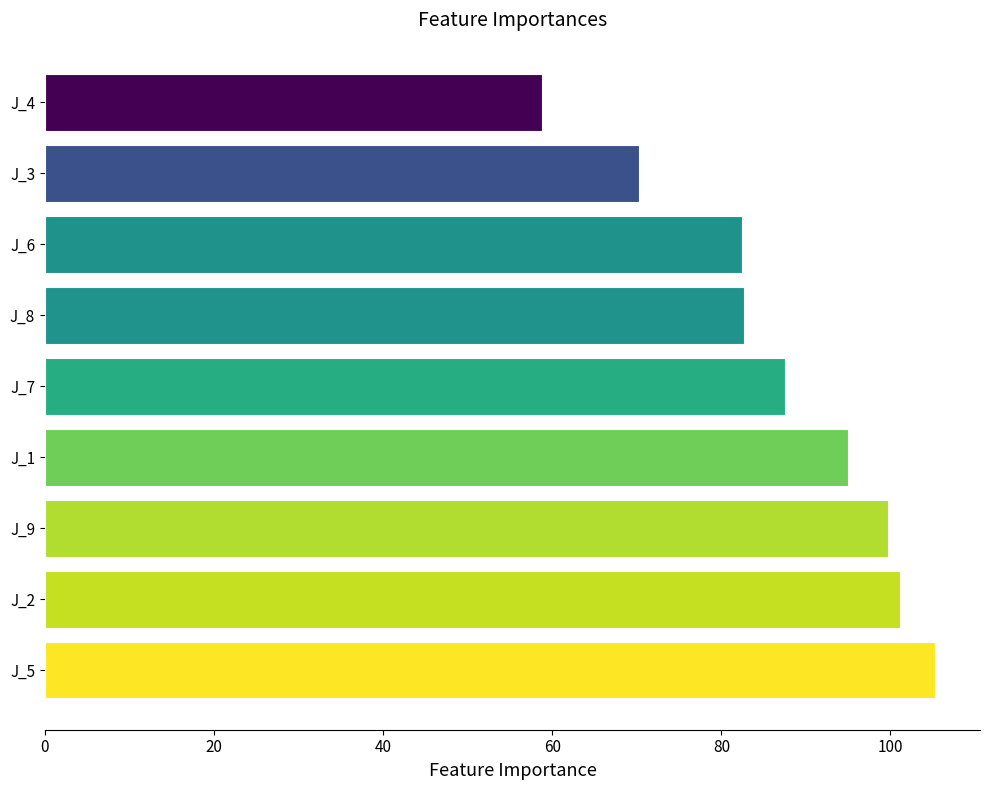

True or false: the data shows 54.3 at J_5.

False